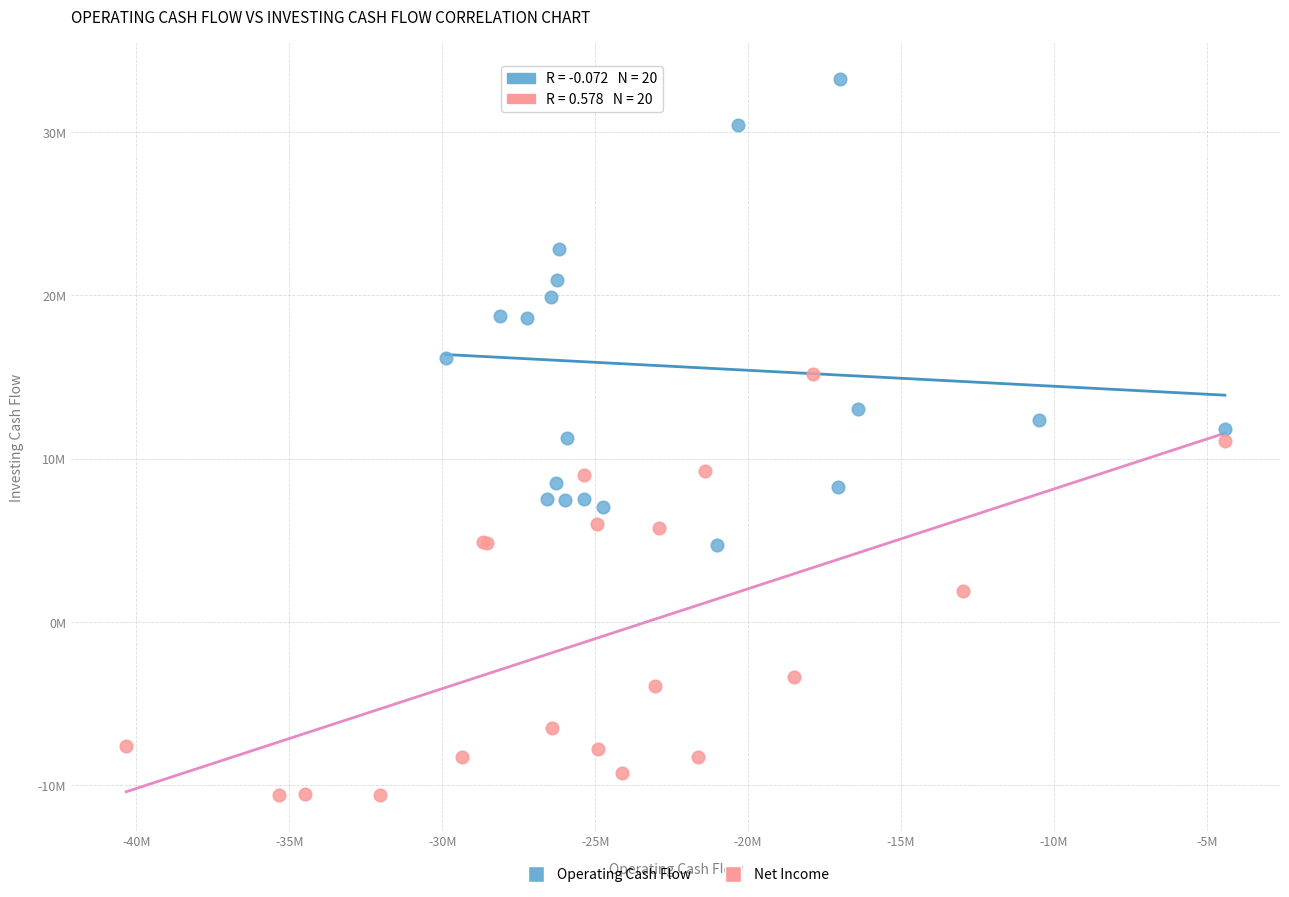

What are all the series names shown in the legend?

Operating Cash Flow, Net Income